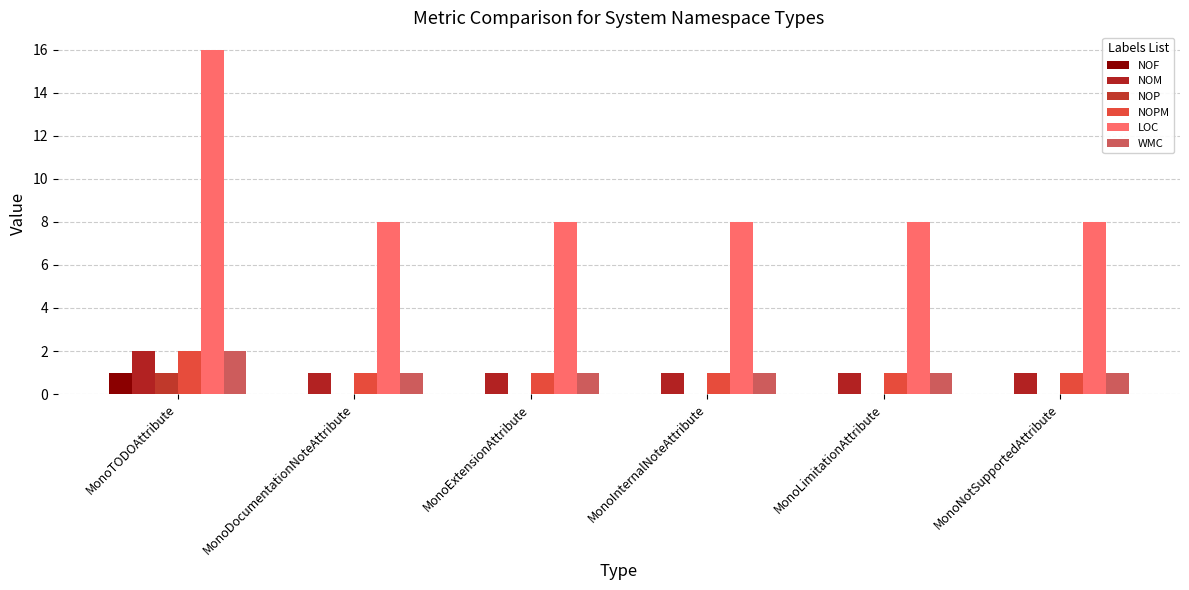

The NOM series shows 2 at MonoNotSupportedAttribute. True or false?

False